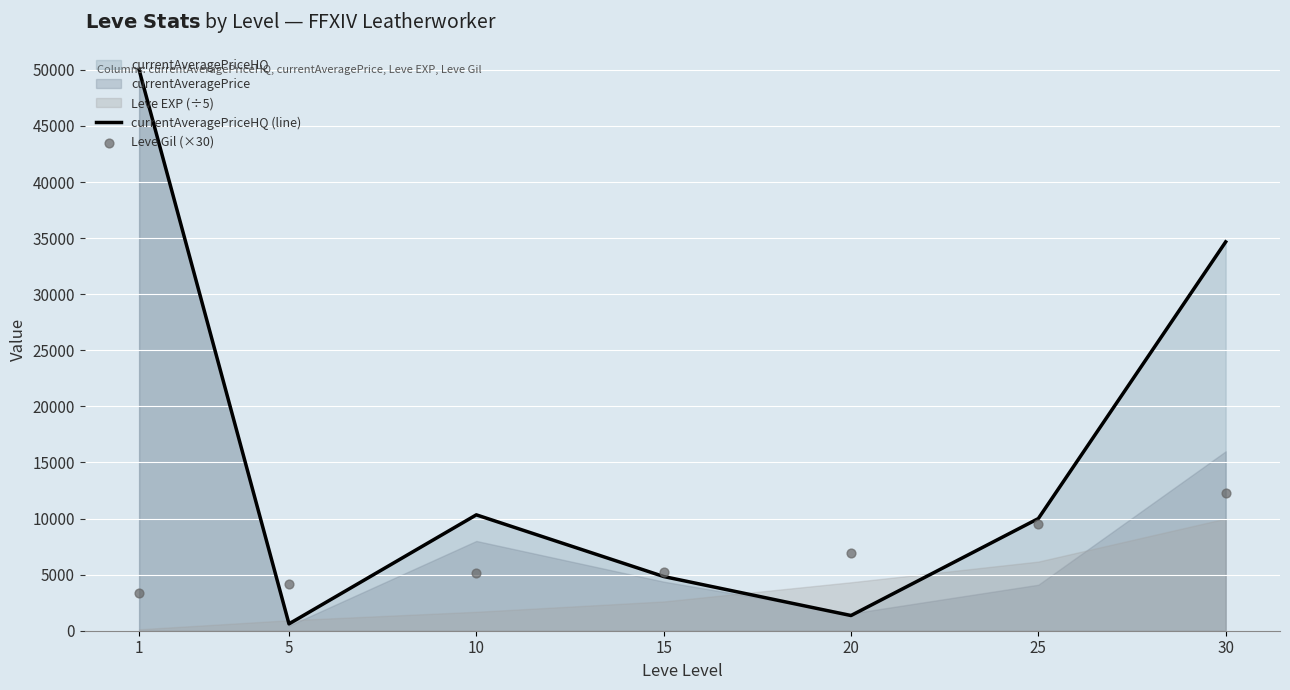

Which series contains the highest Y value?

currentAveragePriceHQ (line)